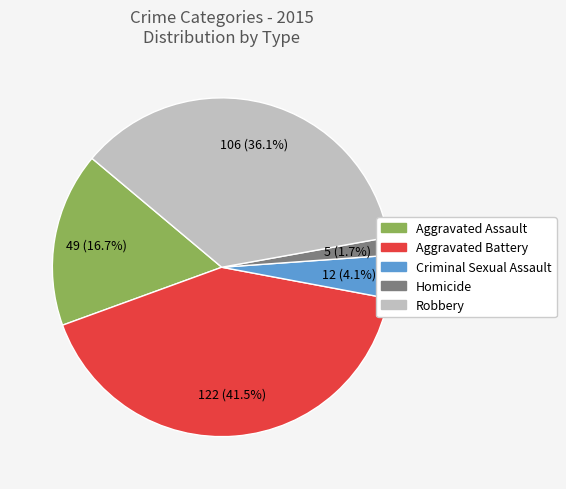

Is it true that Aggravated Battery is 54% of the pie?

False